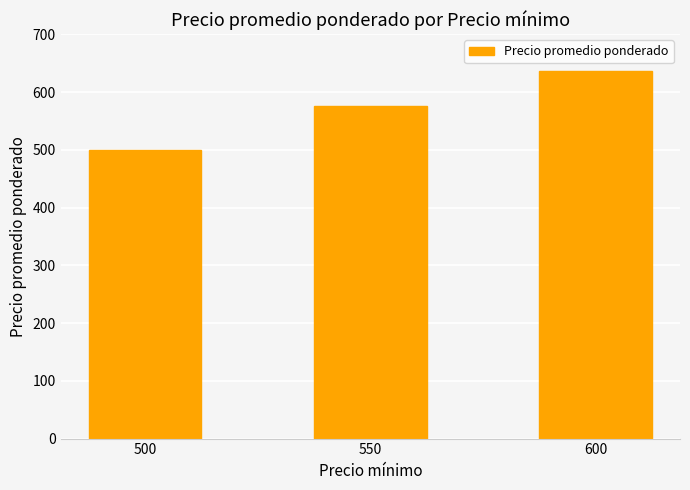

The value at 600 is 1083.9. True or false?

False